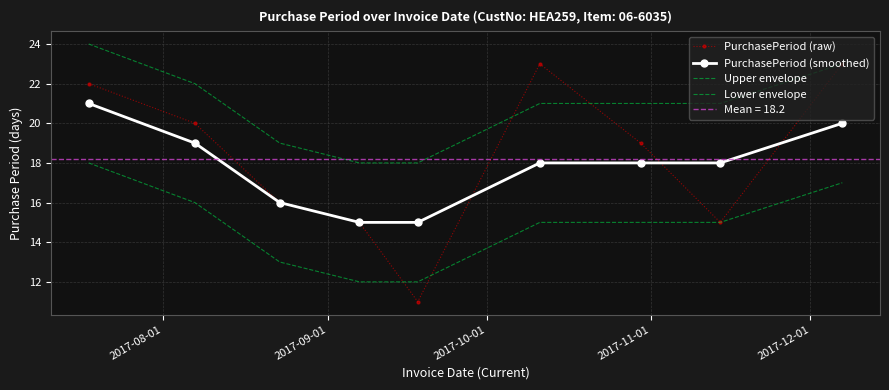

Which series has the largest total across all categories?

Upper envelope